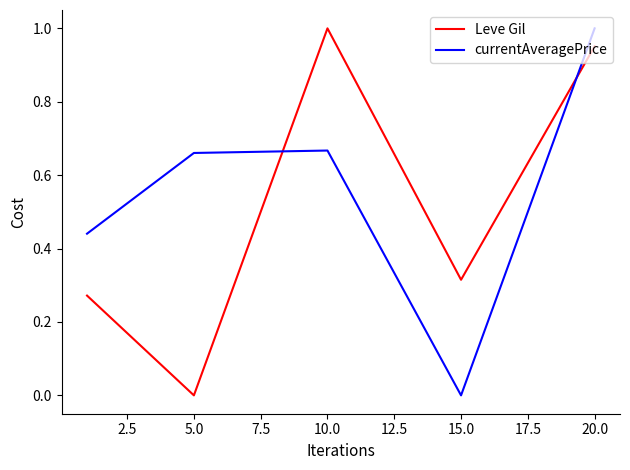

How many lines are shown in the chart?

2